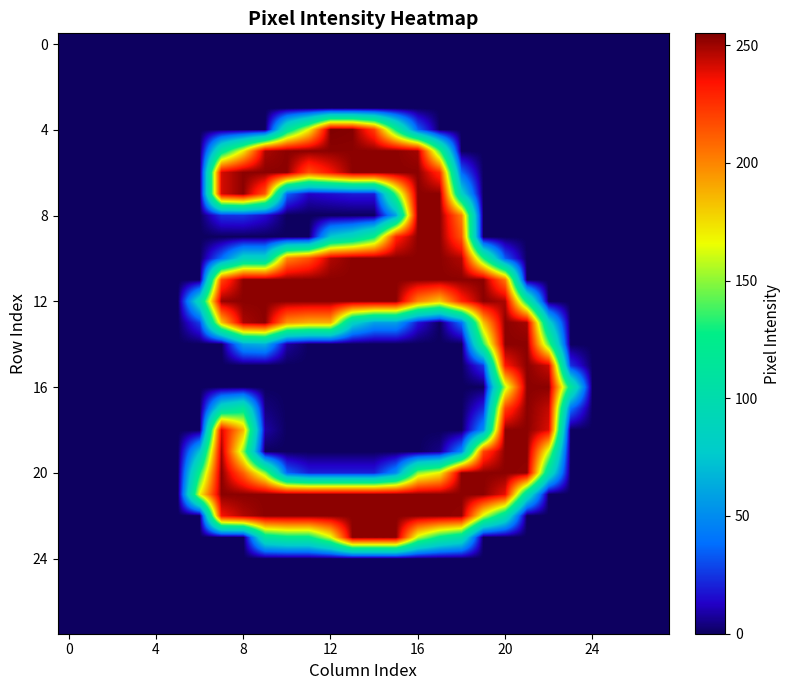

What is the maximum value shown in the chart?

255